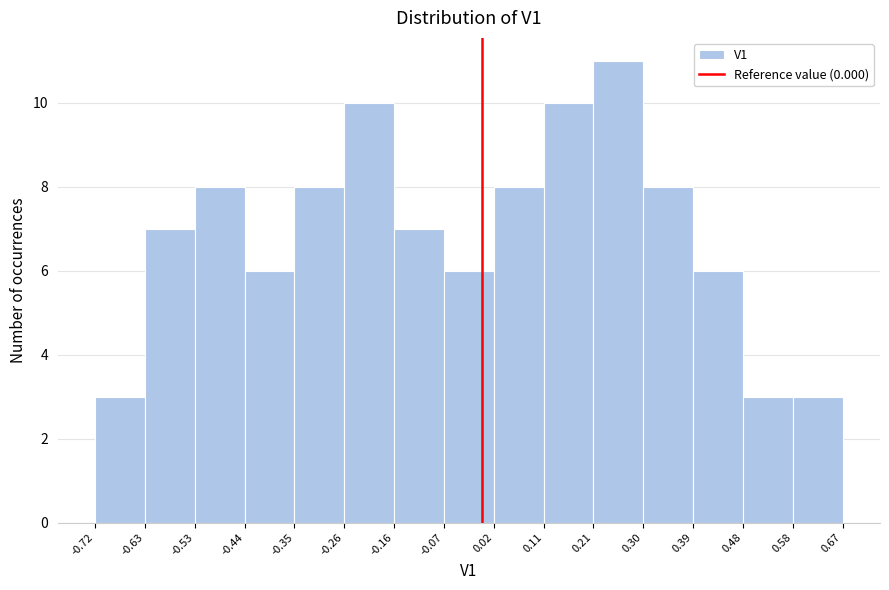

Which range on the x-axis has the tallest bar?

0.21 to 0.30